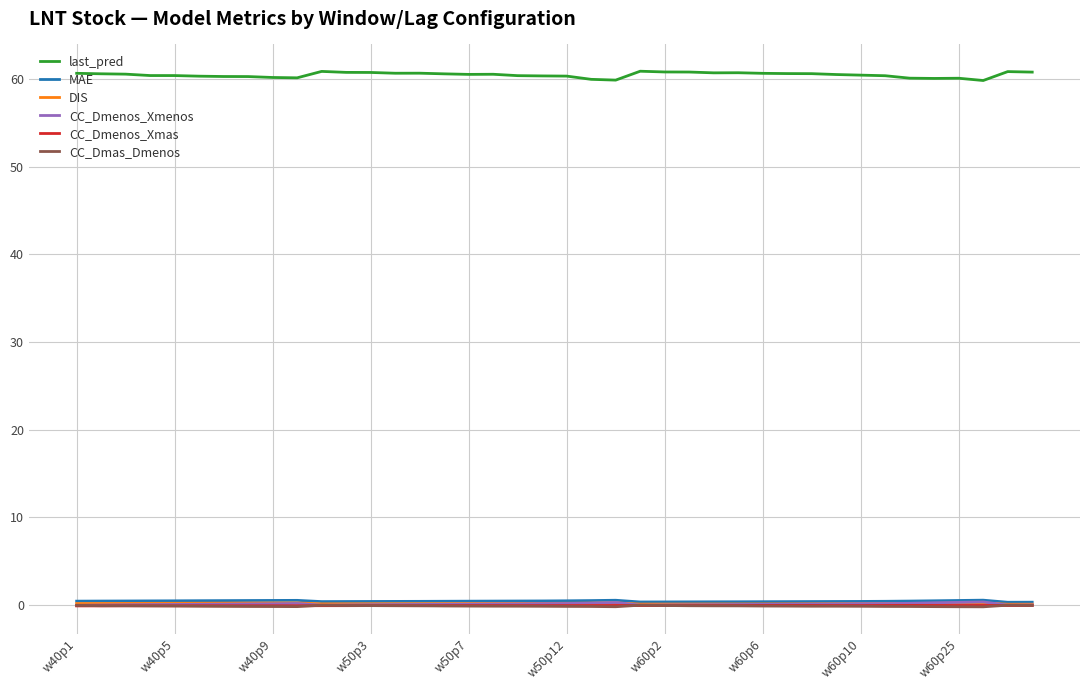

Which series has the widest spread of values?

last_pred